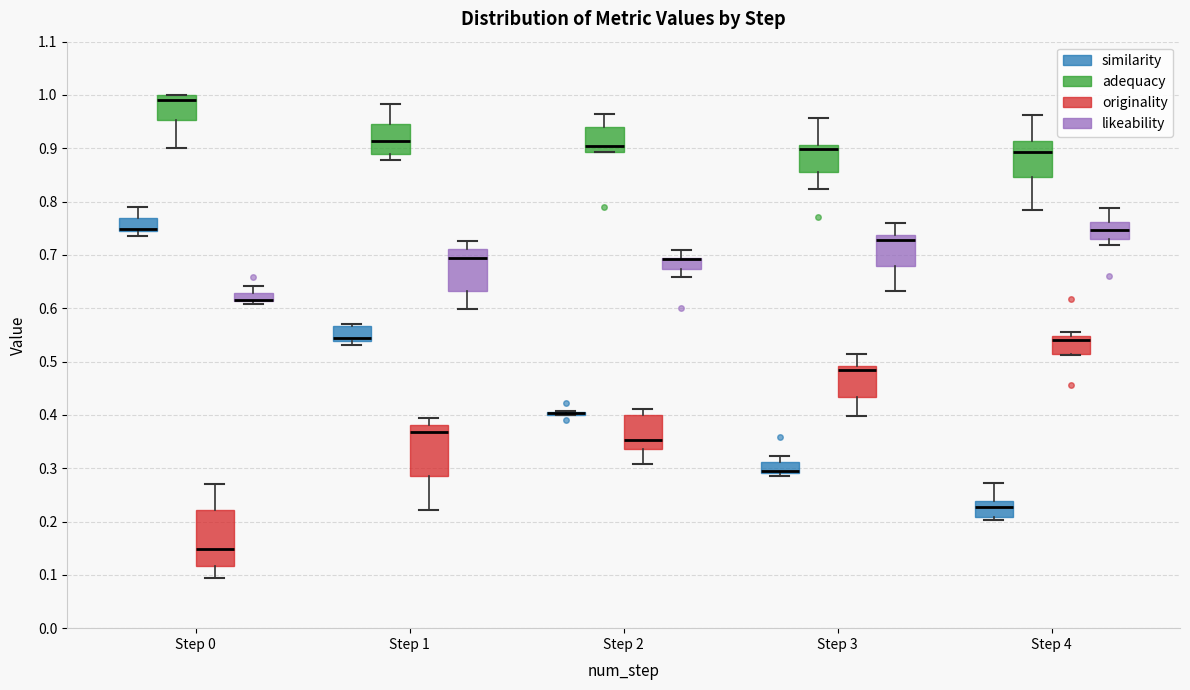

Reading left to right, transcribe this box plot: for each box, give where its median line is, the range the box spans, and where its two whiskers end, as read against the y-axis. The values are not printed on the chart, so give them approximately, as read against the axis.

Step 0 (similarity): median 0.75 (drawn on the box's lower edge), box 0.74 to 0.77, whiskers 0.74 (just below the box's lower edge) to 0.79
Step 0 (adequacy): median 0.99, box 0.95 to 1.00, whiskers 0.90 to 1.00
Step 0 (originality): median 0.15, box 0.12 to 0.22, whiskers 0.09 to 0.27
Step 0 (likeability): median 0.62 (drawn on the box's lower edge), box 0.61 to 0.63, whiskers 0.61 (just below the box's lower edge) to 0.64
Step 1 (similarity): median 0.54 (drawn on the box's lower edge), box 0.54 to 0.57, whiskers 0.53 to 0.57 (just above the box's upper edge)
Step 1 (adequacy): median 0.91, box 0.89 to 0.95, whiskers 0.88 to 0.98
Step 1 (originality): median 0.37, box 0.29 to 0.38, whiskers 0.22 to 0.39
Step 1 (likeability): median 0.69, box 0.63 to 0.71, whiskers 0.60 to 0.73
Step 2 (similarity): box collapsed to a line at 0.40, whiskers 0.40 to 0.41
Step 2 (adequacy): median 0.90, box 0.89 to 0.94, whiskers 0.89 to 0.96
Step 2 (originality): median 0.35, box 0.34 to 0.40, whiskers 0.31 to 0.41
Step 2 (likeability): median 0.69 (drawn on the box's upper edge), box 0.67 to 0.69, whiskers 0.66 to 0.71
Step 3 (similarity): median 0.29 (drawn on the box's lower edge), box 0.29 to 0.31, whiskers 0.29 (just below the box's lower edge) to 0.32
Step 3 (adequacy): median 0.90, box 0.85 to 0.91, whiskers 0.82 to 0.96
Step 3 (originality): median 0.48, box 0.43 to 0.49, whiskers 0.40 to 0.51
Step 3 (likeability): median 0.73, box 0.68 to 0.74, whiskers 0.63 to 0.76
Step 4 (similarity): median 0.23, box 0.21 to 0.24, whiskers 0.20 to 0.27
Step 4 (adequacy): median 0.89, box 0.85 to 0.91, whiskers 0.79 to 0.96
Step 4 (originality): median 0.54, box 0.51 to 0.55, whiskers 0.51 to 0.55 (just above the box's upper edge)
Step 4 (likeability): median 0.75, box 0.73 to 0.76, whiskers 0.72 to 0.79